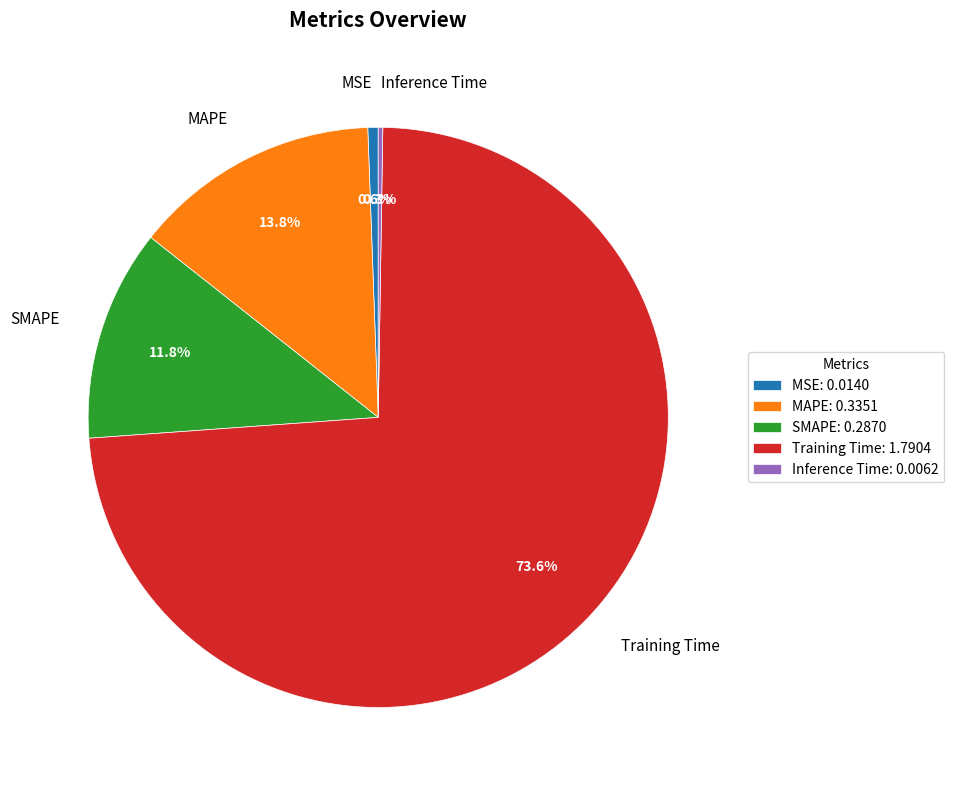

Is Training Time the majority of the pie?

Yes